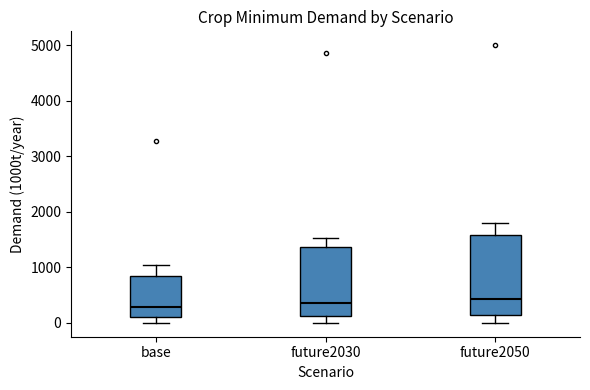

Reading left to right, transcribe this box plot: for each box, give where its median line is, the range the box spans, and where its two whiskers end, as read against the y-axis. The values are not printed on the chart, so give them approximately, as read against the axis.

base: median 300, box 100 to 800, whiskers 0 to 1000
future2030: median 400, box 100 to 1400, whiskers 0 to 1500
future2050: median 400, box 200 to 1600, whiskers 0 to 1800